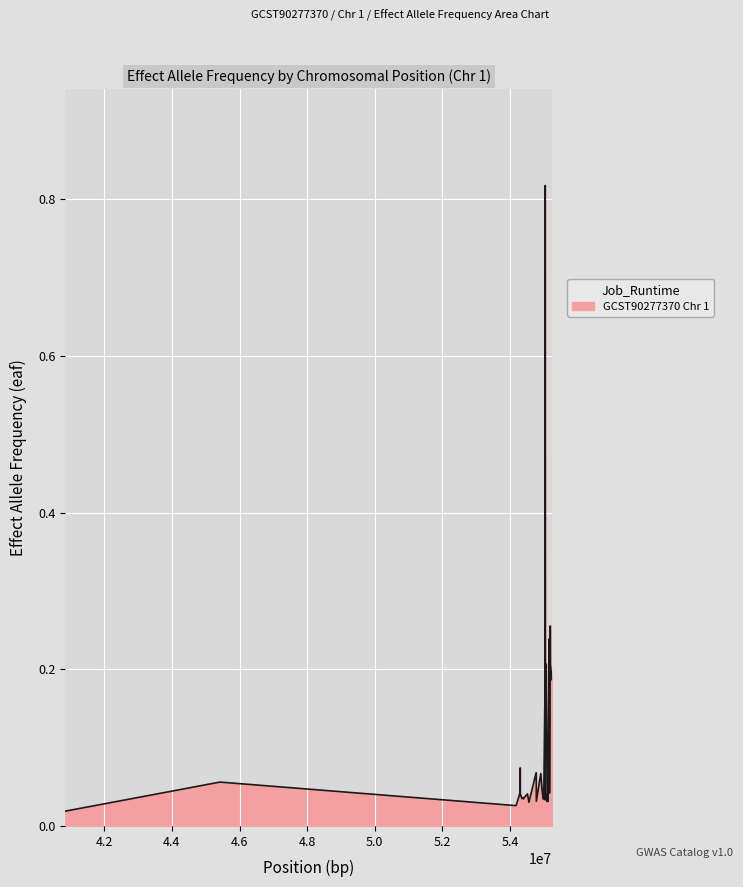

How many interior local valleys (lower than both neighbors) does the data have?

12